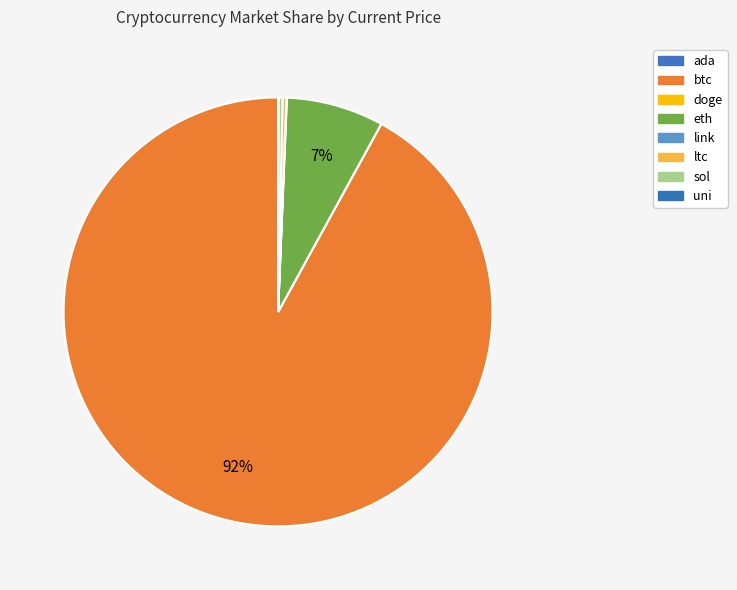

What is the change in value from ltc to uni?

-135.4